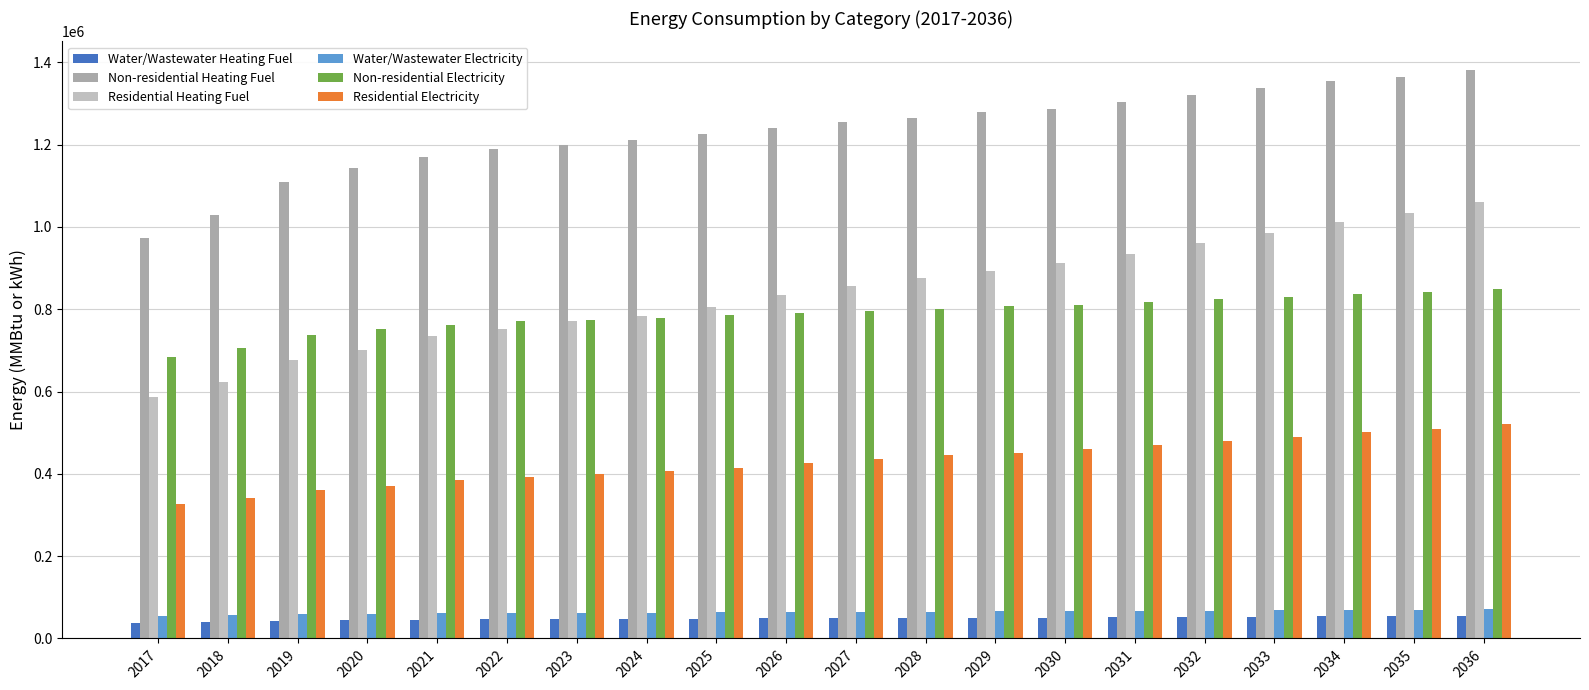

How many values in the Residential Electricity series are below 436450?

10